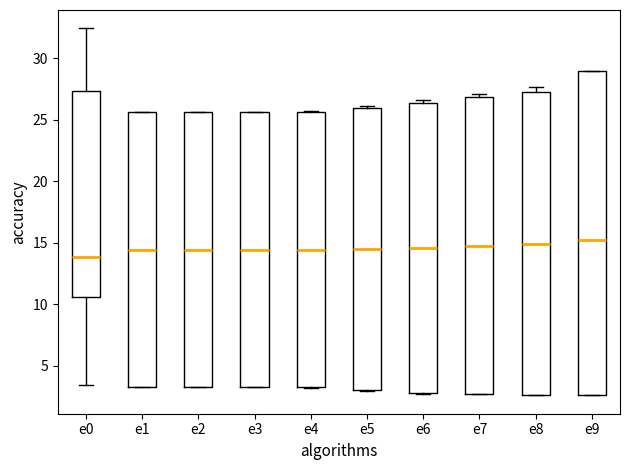

Reading left to right, read every box against the y-axis: the position of its median line, the range the box covers, and the ends of its whiskers. The values are not printed on the chart, so give them approximately, as read against the axis.

e0: median 14.0, box 10.5 to 27.5, whiskers 3.5 to 32.5
e1: median 14.5, box 3.5 to 25.5, whiskers 3.5 to 25.5
e2: median 14.5, box 3.5 to 25.5, whiskers 3.5 to 25.5
e3: median 14.5, box 3.5 to 25.5, whiskers 3.5 to 25.5
e4: median 14.5, box 3.5 to 25.5, whiskers 3.0 to 25.5
e5: median 14.5, box 3.0 to 26.0, whiskers 3.0 to 26.0 (just above the box's upper edge)
e6: median 14.5, box 3.0 to 26.5, whiskers 3.0 to 26.5 (just above the box's upper edge)
e7: median 14.5, box 2.5 to 27.0, whiskers 2.5 to 27.0 (just above the box's upper edge)
e8: median 15.0, box 2.5 to 27.0, whiskers 2.5 to 27.5
e9: median 15.0, box 2.5 to 29.0, whiskers 2.5 to 29.0